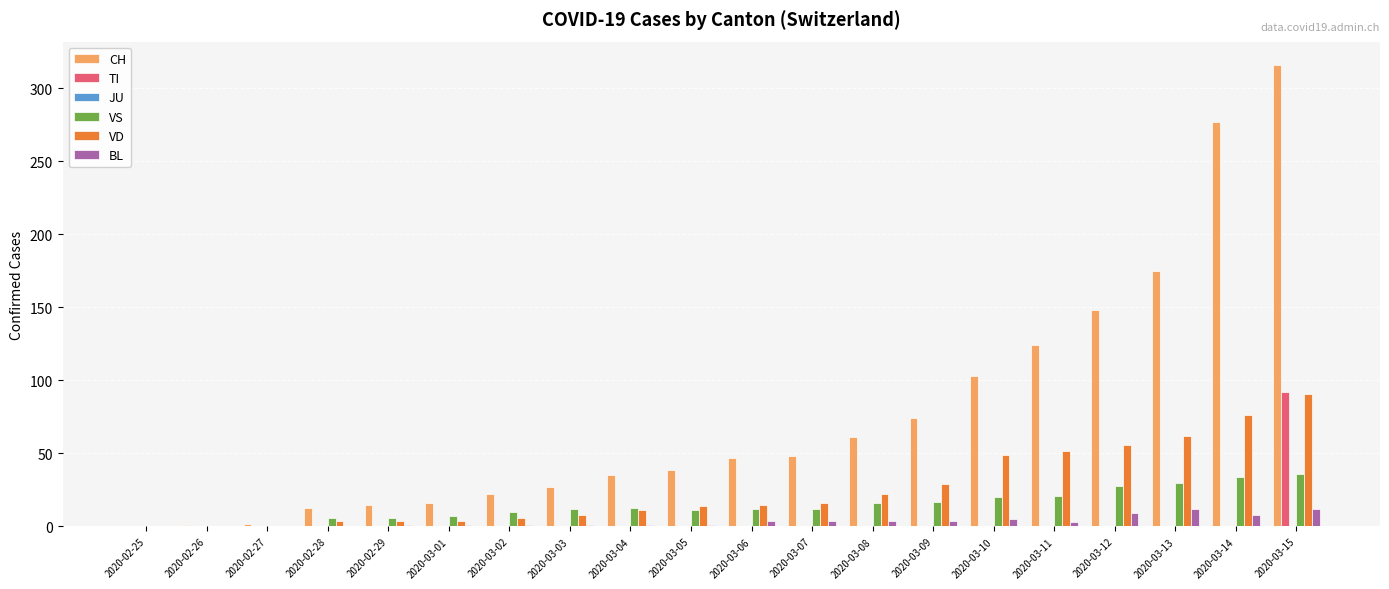

Which series changed the most between 2020-02-25 and 2020-03-11?

CH